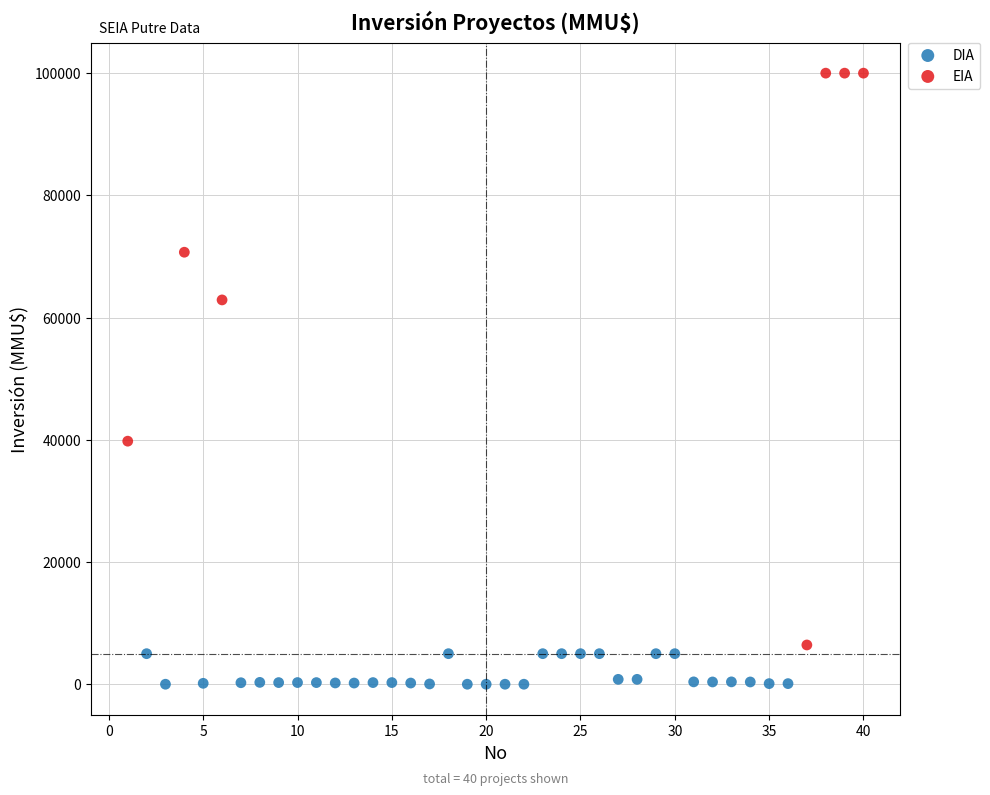

Which series has the widest spread of Y values?

EIA